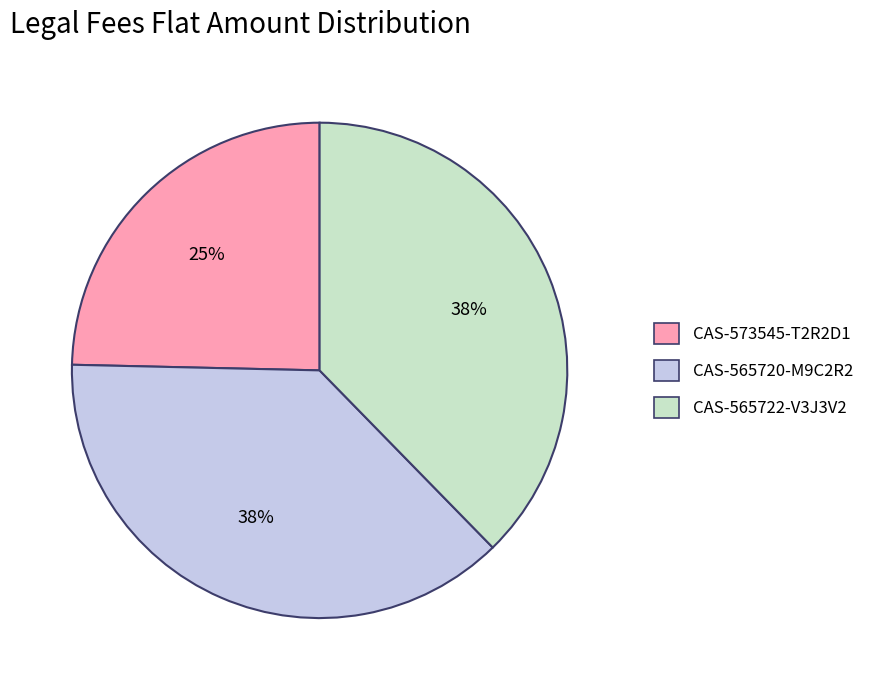

To the nearest percent, what is the average slice percentage?

33%